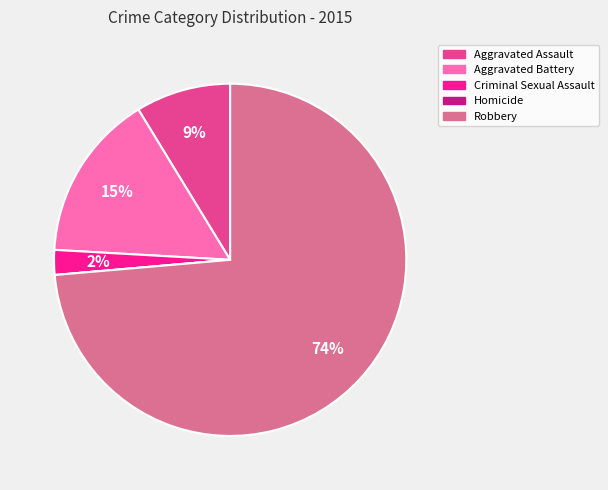

To the nearest percent, what is the average slice percentage?

20%